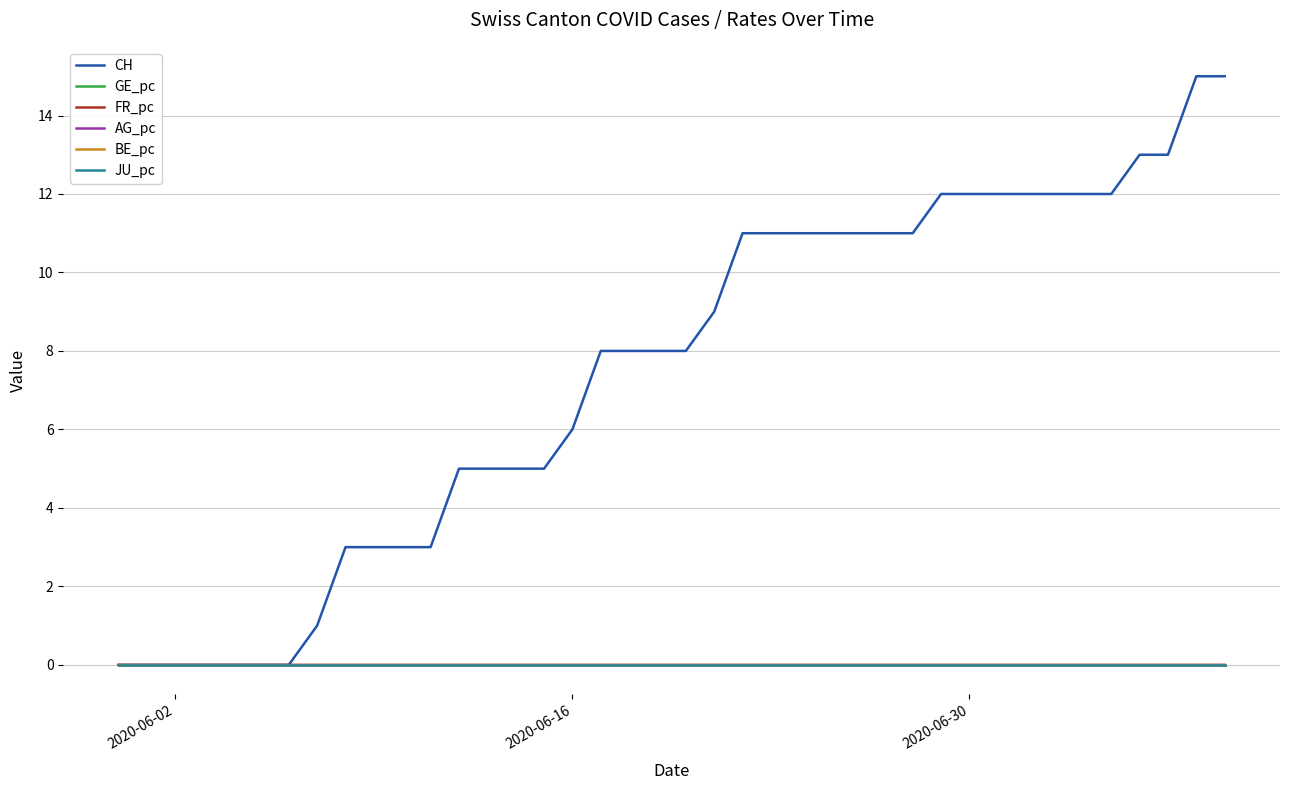

Rank the series by their maximum value, from lowest to highest.

GE_pc, BE_pc, JU_pc, AG_pc, FR_pc, CH